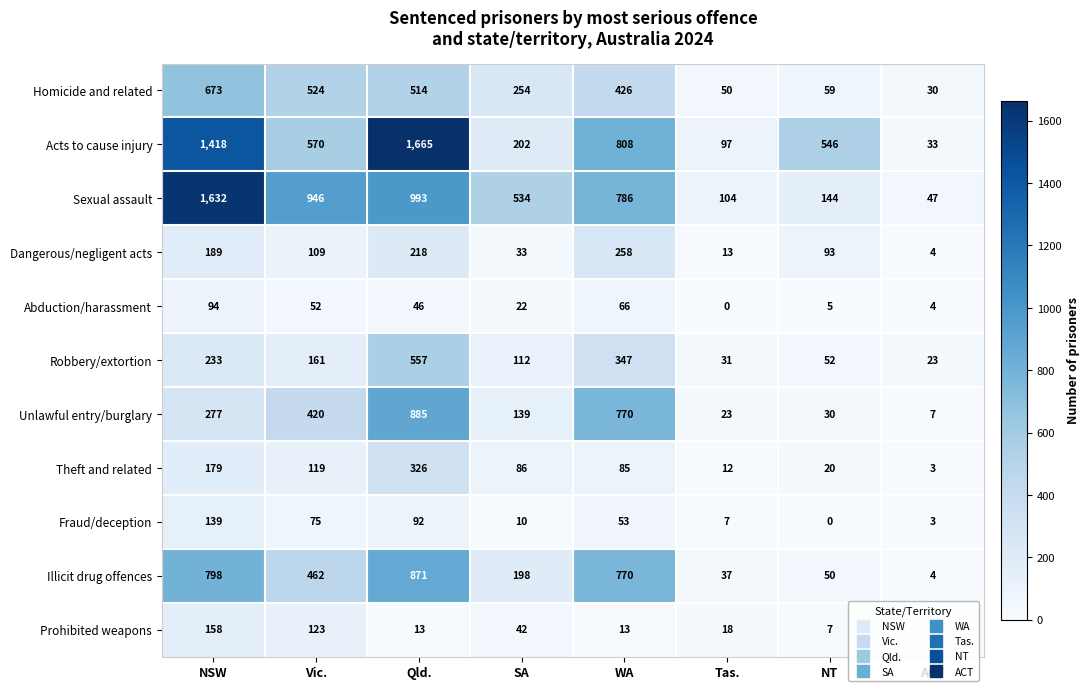

At which category is the sum across all series the highest?

Qld.